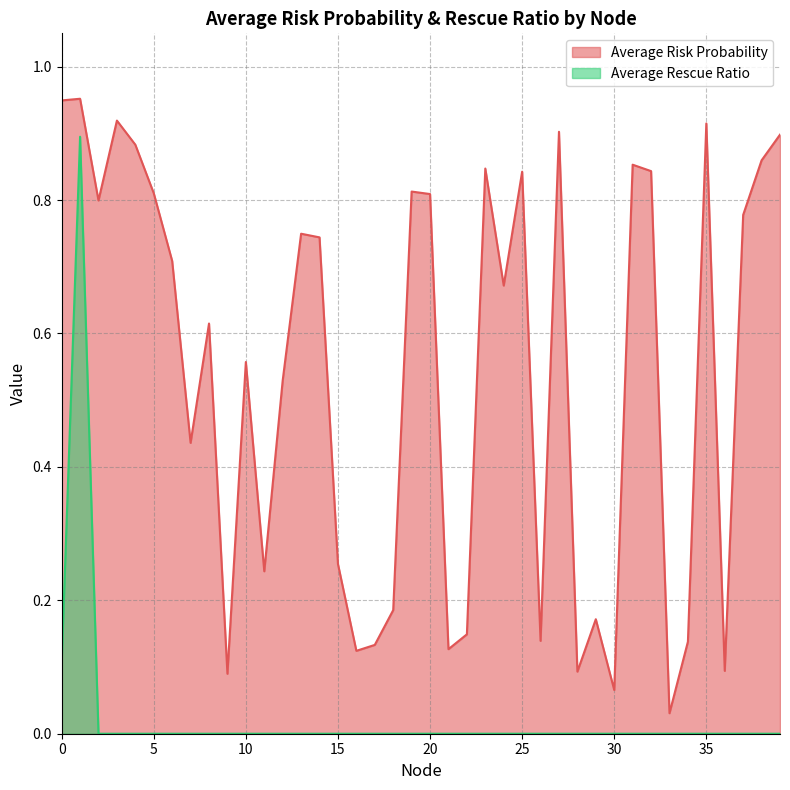

Reading left to right, list all the values displayed in this chart.

Average Risk Probability: 0.9	1.0	0.8	0.9	0.9	0.8	0.7	0.4	0.6	0.1	0.6	0.2	0.5	0.7	0.7	0.3	0.1	0.1	0.2	0.8	0.8	0.1	0.1	0.8	0.7	0.8	0.1	0.9	0.1	0.2	0.1	0.9	0.8	0.0	0.1	0.9	0.1	0.8	0.9	0.9
Average Rescue Ratio: 0.1	0.9	0.0	0.0	0.0	0.0	0.0	0.0	0.0	0.0	0.0	0.0	0.0	0.0	0.0	0.0	0.0	0.0	0.0	0.0	0.0	0.0	0.0	0.0	0.0	0.0	0.0	0.0	0.0	0.0	0.0	0.0	0.0	0.0	0.0	0.0	0.0	0.0	0.0	0.0